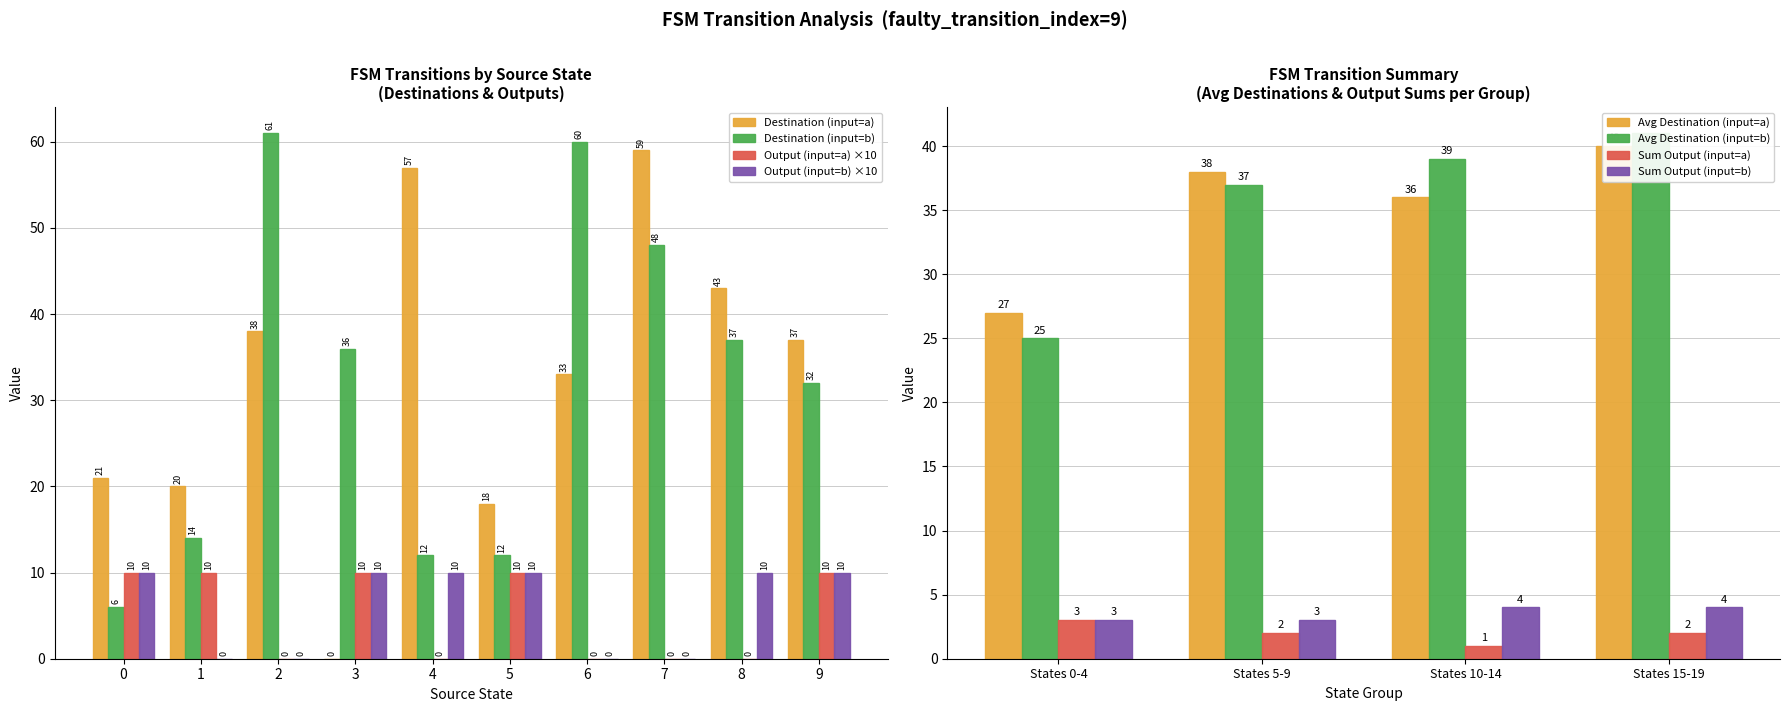

How many Output (input=a) ×10 values are between 0 and 10?

10